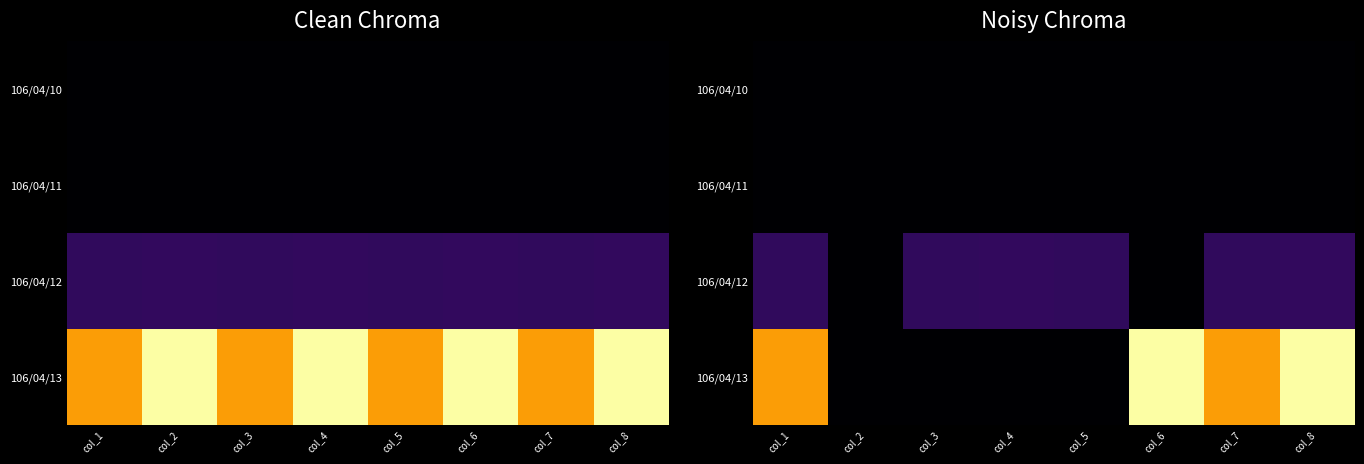

Is the value of 106/04/10 at col_7 greater than the value of 106/04/13 at col_1?

No